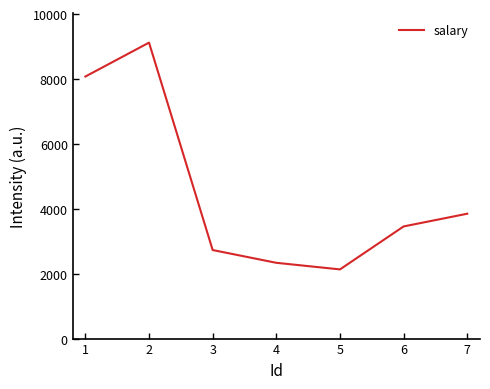

Read the value at 2.

9119.9